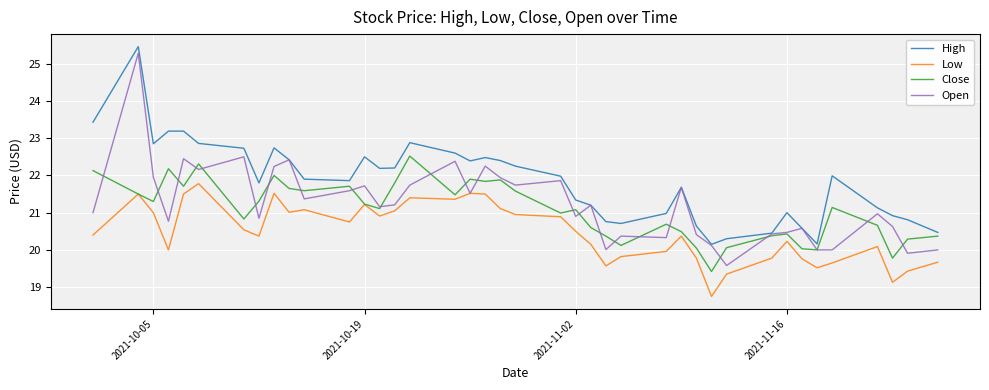

Which series has the largest total across all categories?

High